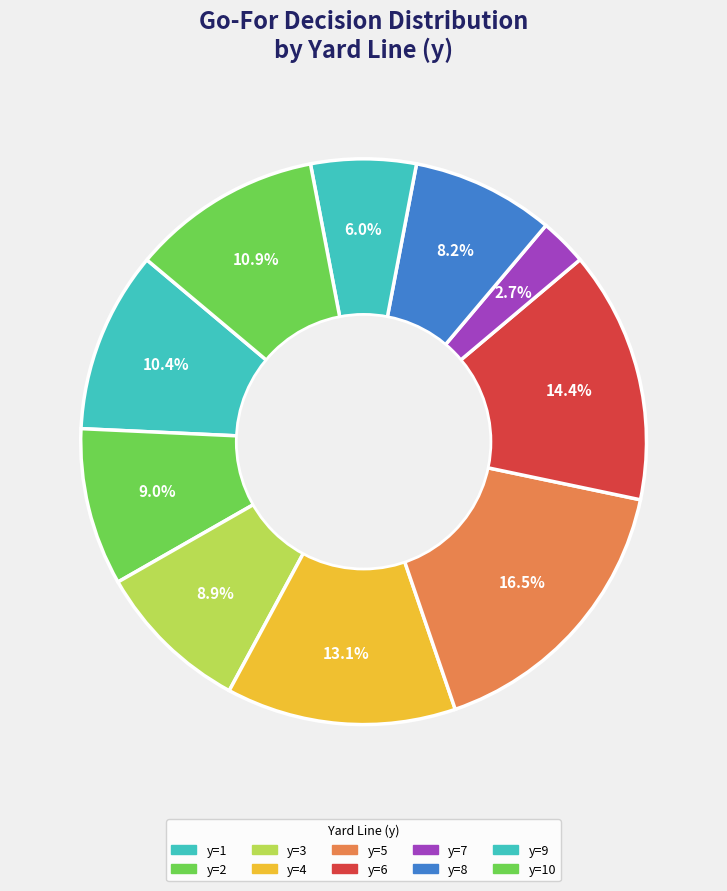

How many segments does this pie chart have?

10